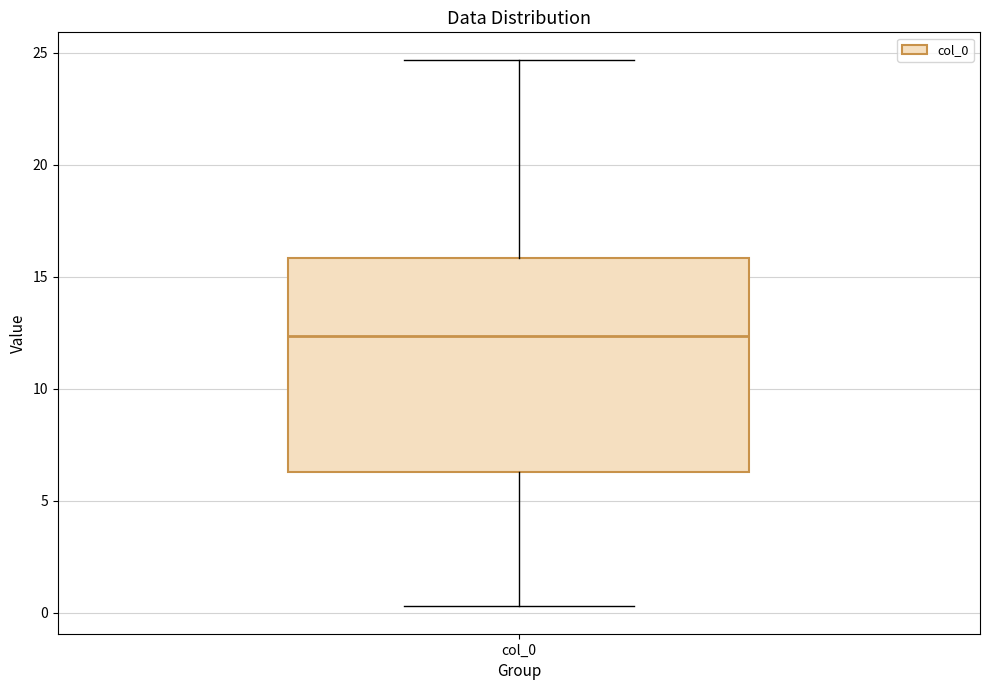

Read this box plot against the y-axis: the position of the median line, the range covered by the box, and the ends of both whiskers. The values are not printed on the chart, so give them approximately, as read against the axis.

median 12.5, box 6.5 to 16.0, whiskers 0.5 to 24.5